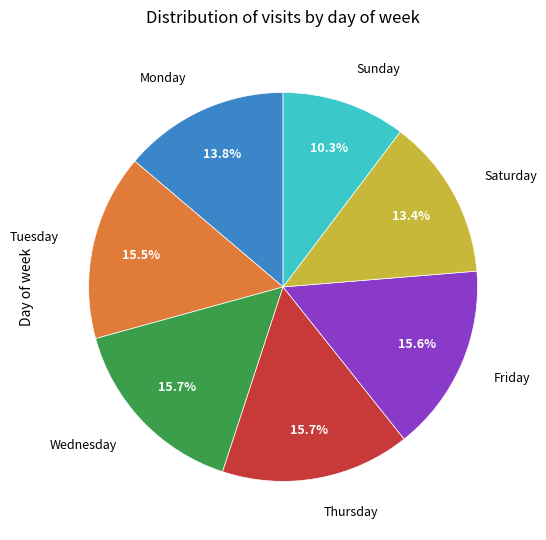

Does any single category account for the majority?

No